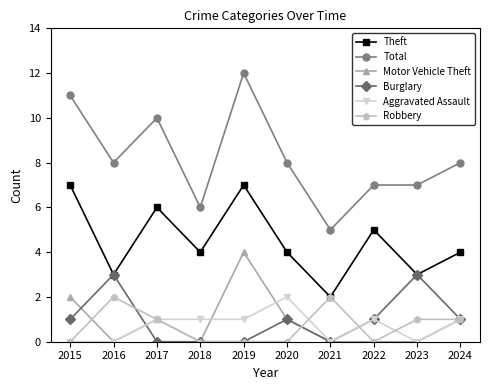

At which category is the sum across all series the highest?

2019